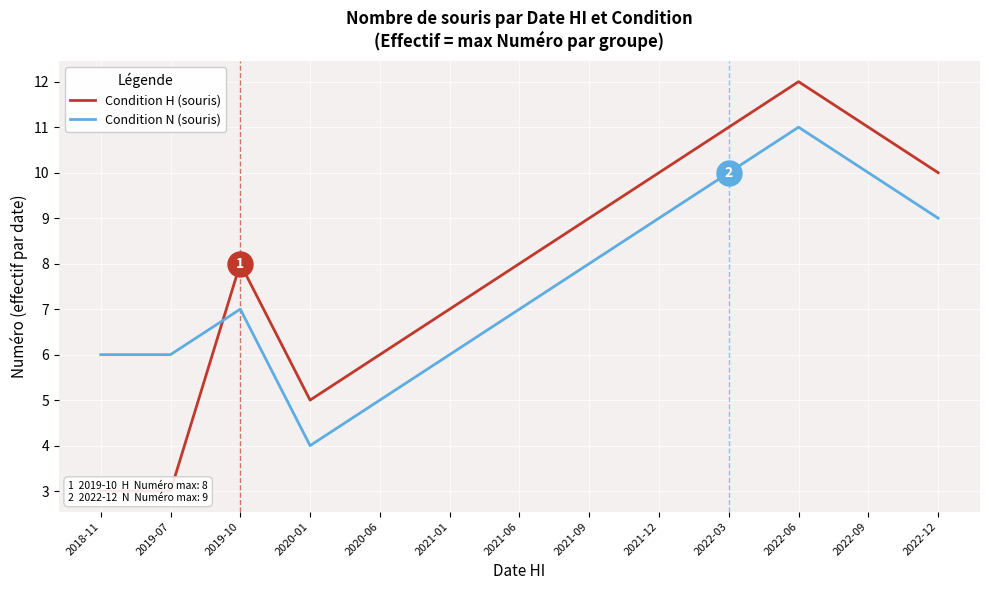

How many data points in Condition N (souris) are less than 7?

5